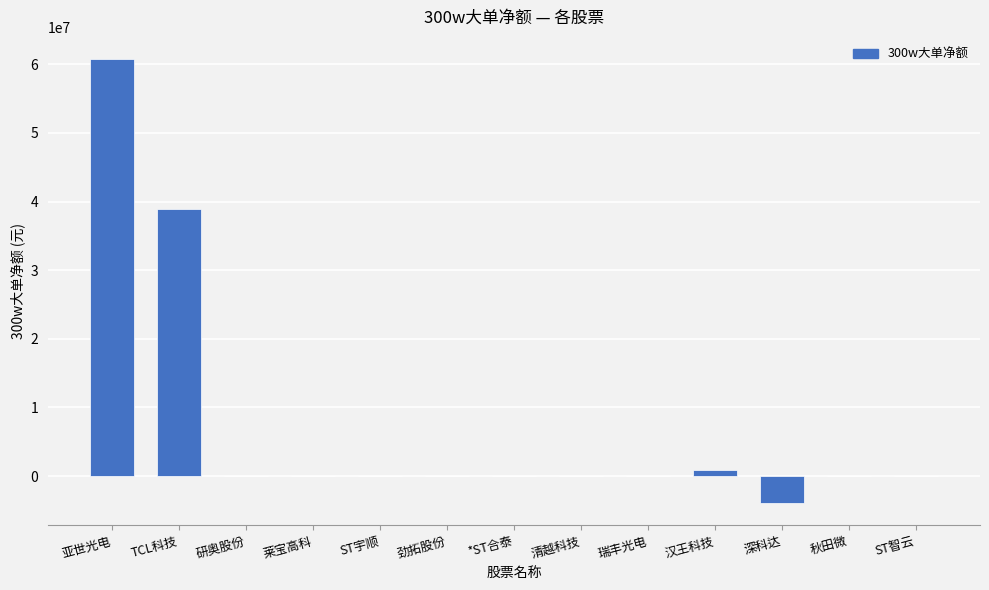

What is the average value?

7437516